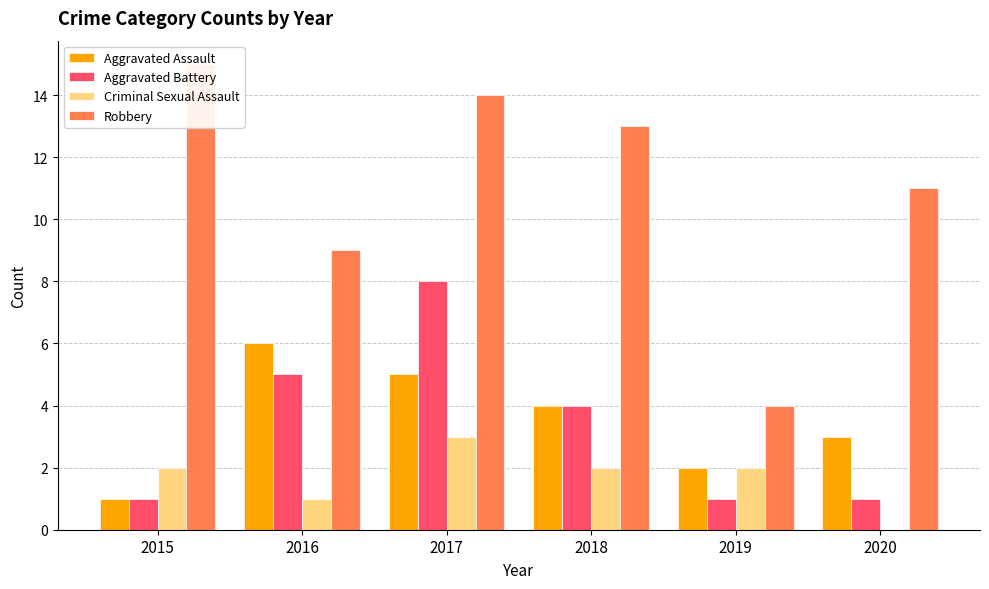

Reading left to right, what are all the values shown in this chart?

Aggravated Assault: 1	6	5	4	2	3
Aggravated Battery: 1	5	8	4	1	1
Criminal Sexual Assault: 2	1	3	2	2	0
Robbery: 15	9	14	13	4	11